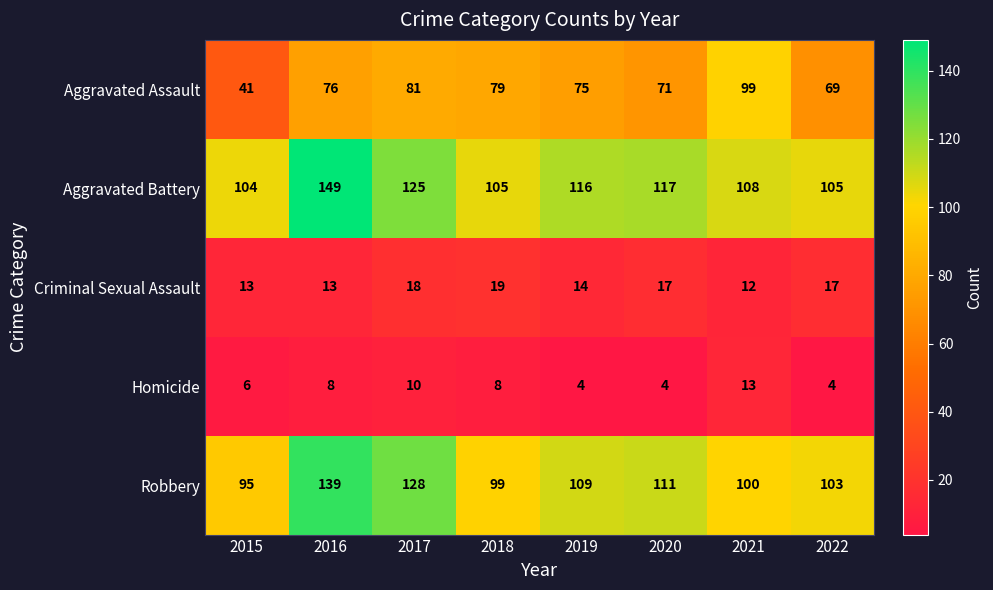

How many categories are shown in the chart?

8